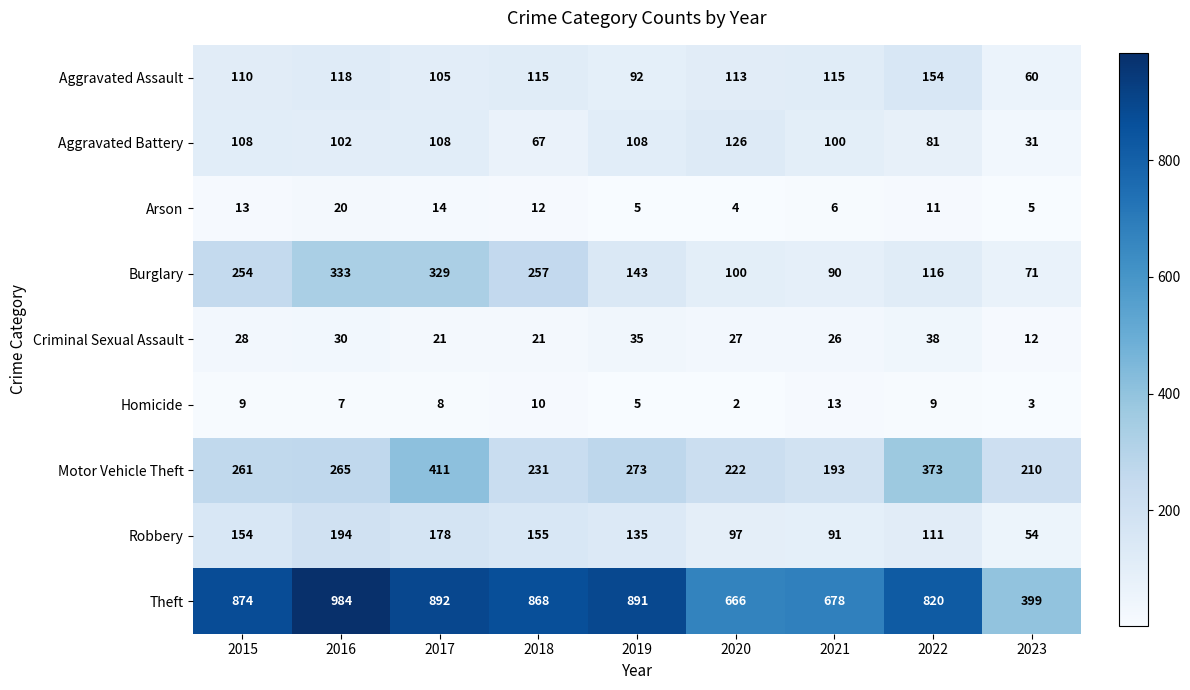

Between 2020 and 2022, which series saw the biggest shift?

Theft